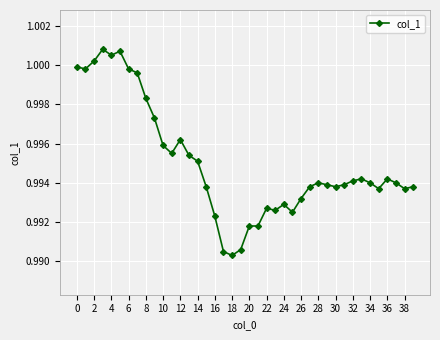

True or false: there are more than 2 points higher than both neighbors.

True